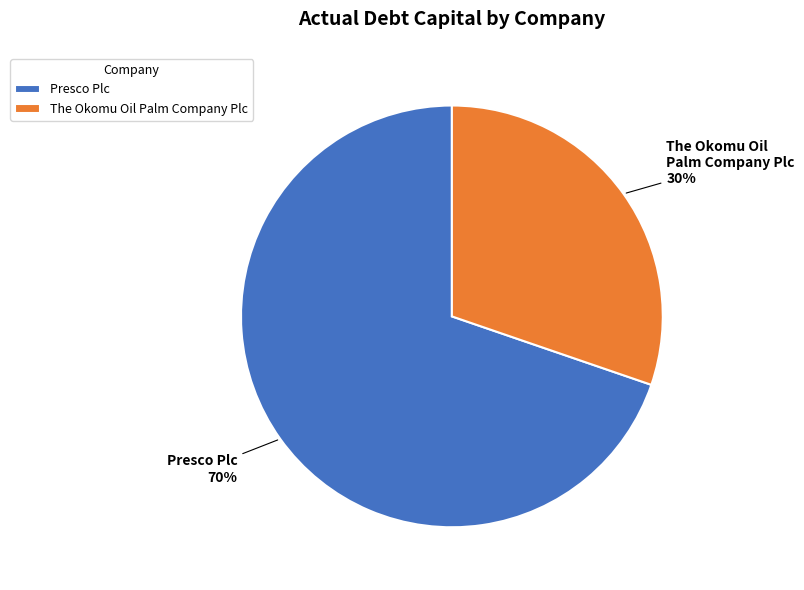

Count the number of slices in the pie.

2